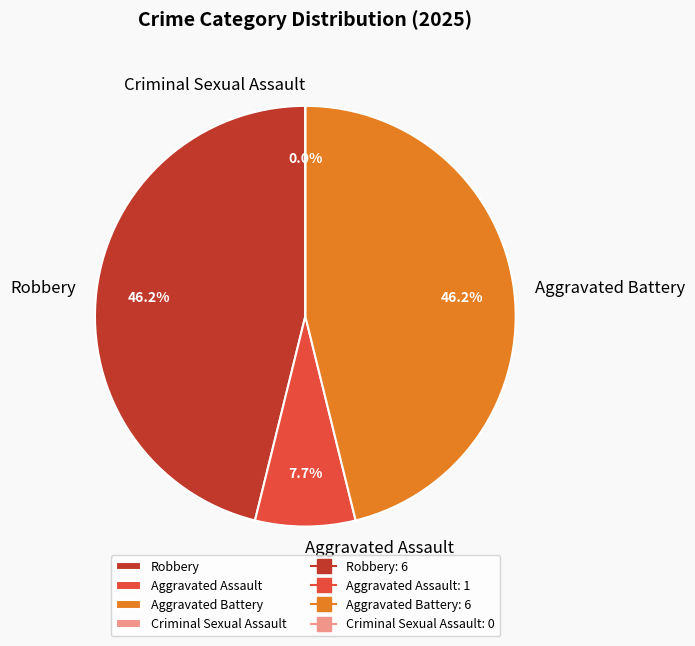

What is the ratio of the value at Aggravated Battery to the value at Aggravated Assault?

6.0